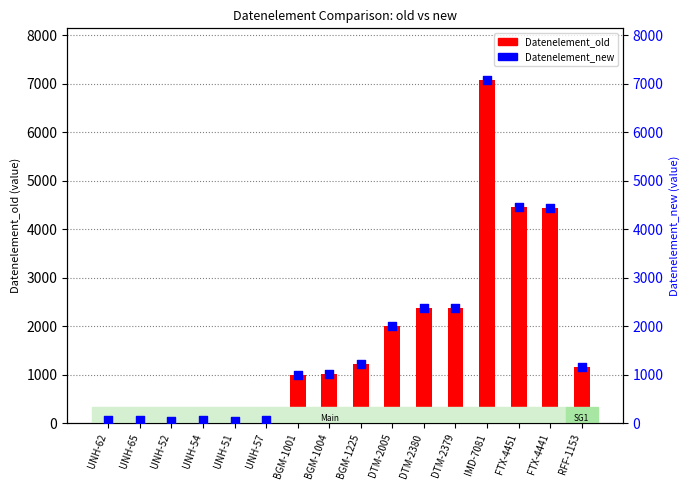

Which series contains the lowest Y value?

Datenelement_old